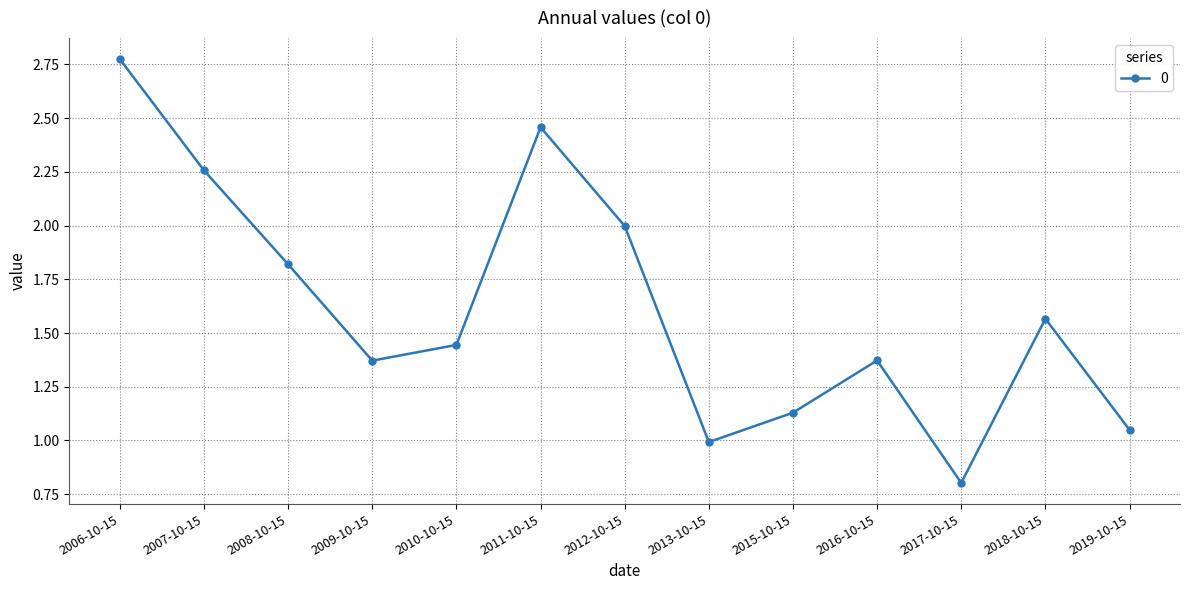

Which has a higher value, 2011-10-15 or 2015-10-15?

2011-10-15